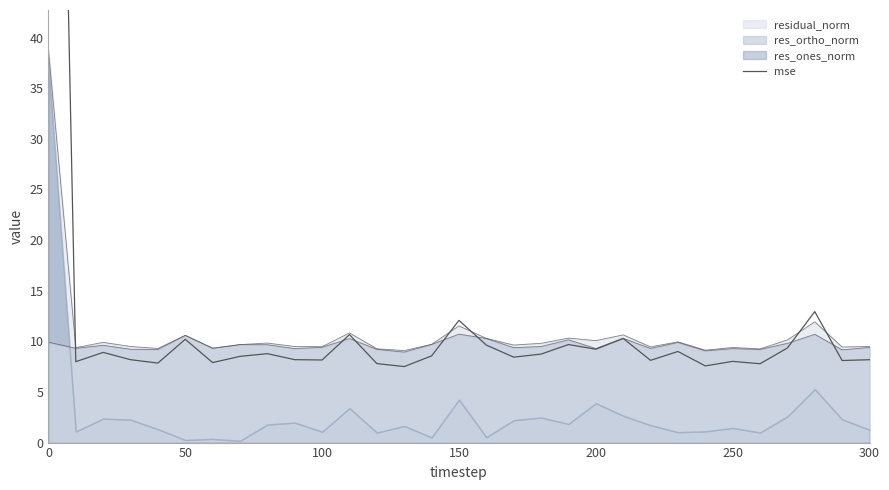

True or false: there are more than 1 points higher than both neighbors.

True